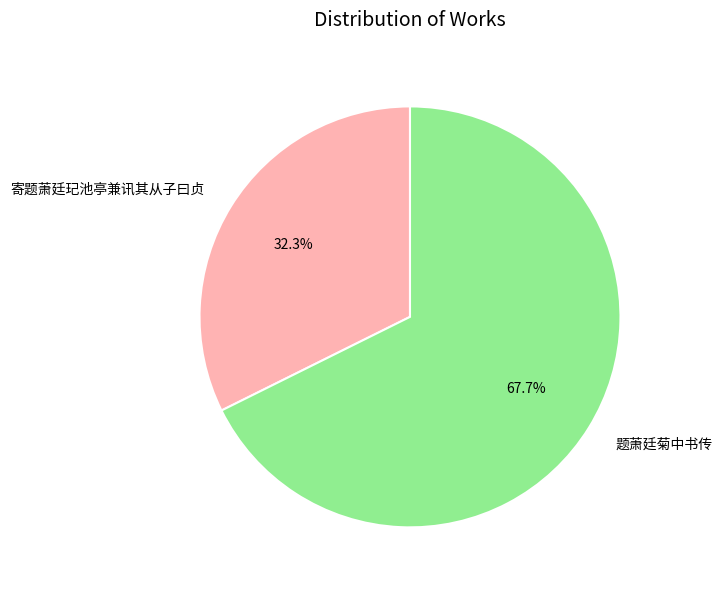

Is there any slice that represents more than half of the pie?

Yes